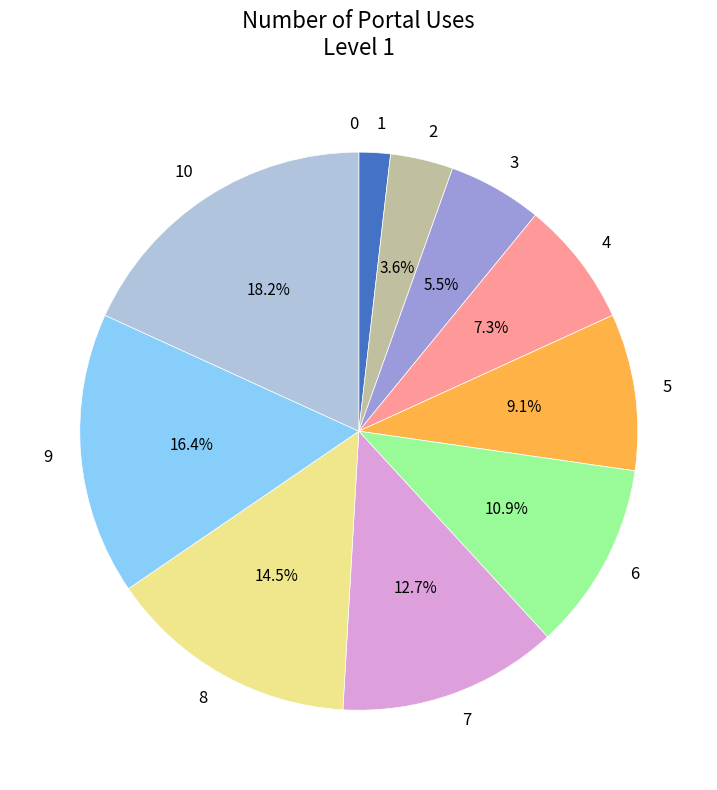

To the nearest percent, what is the difference between the largest and smallest slice percentages?

18%